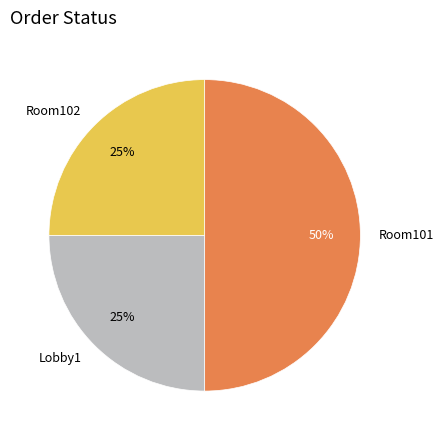

To the nearest percent, what is the combined percentage of Lobby1 and Room102?

50%